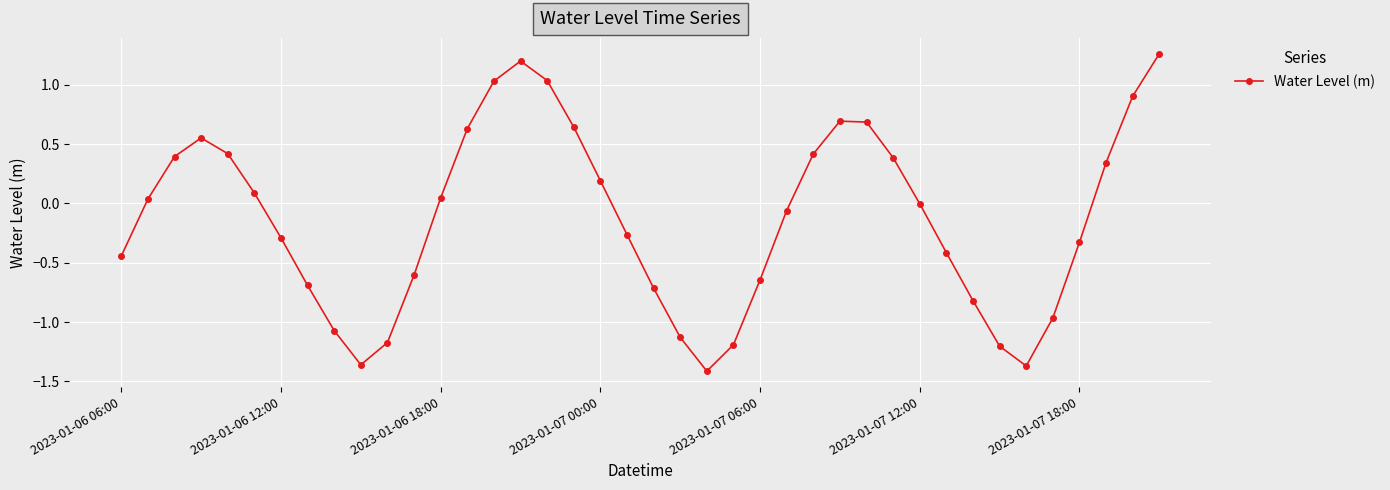

How many interior local peaks (higher than both neighbors) does the data have?

3